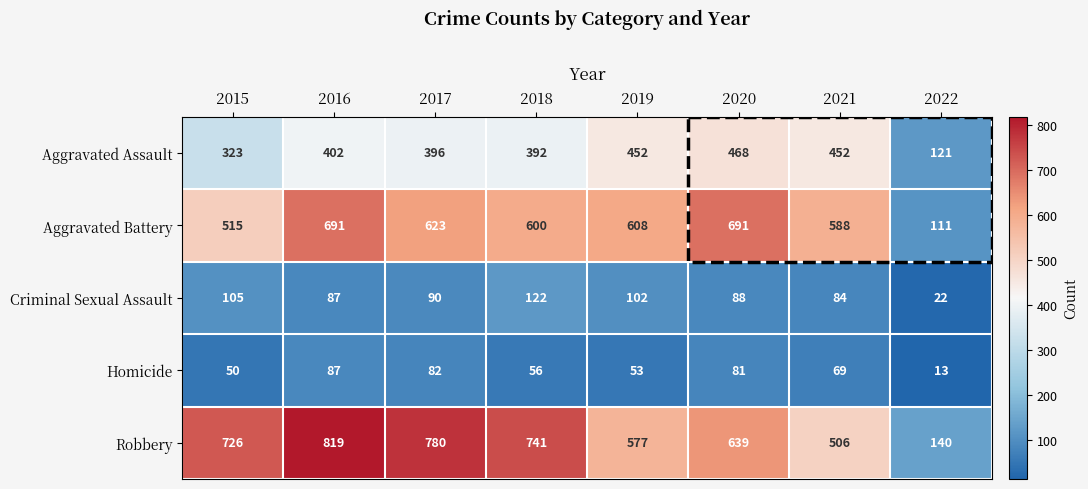

Between 2017 and 2018, which series saw the biggest shift?

Robbery